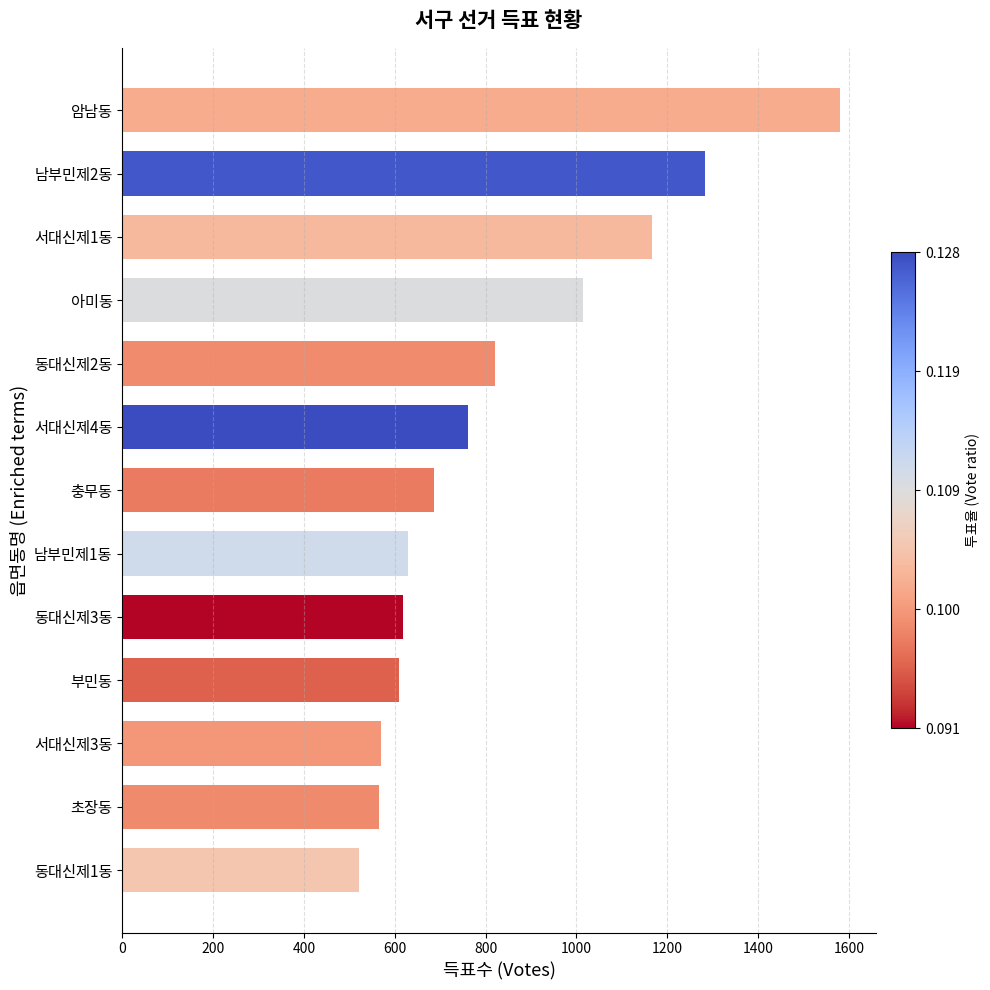

What is the maximum value shown in the chart?

1580